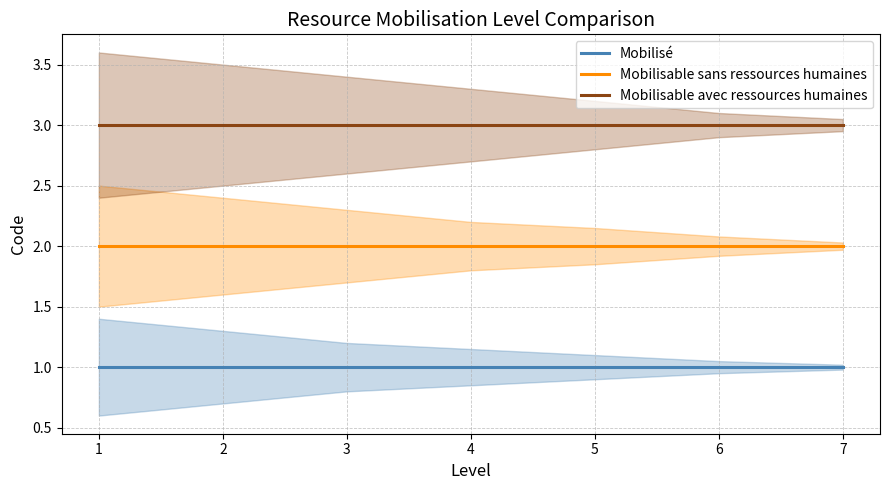

Is this an area chart (filled region under the line)?

No